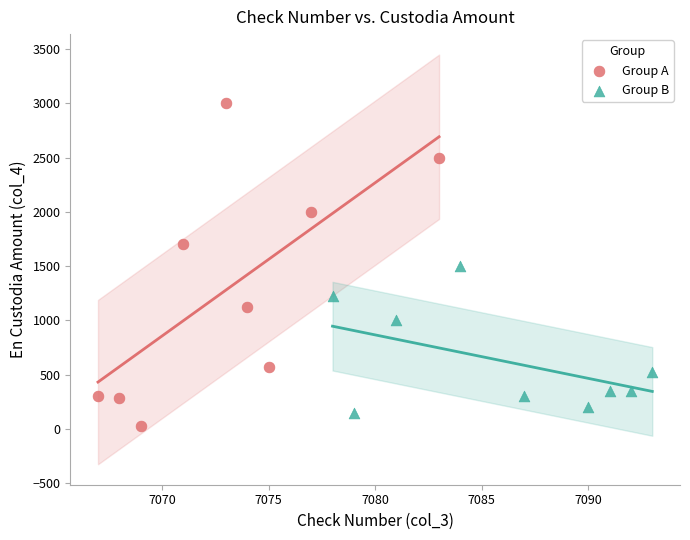

Which series contains the highest Y value?

Group A